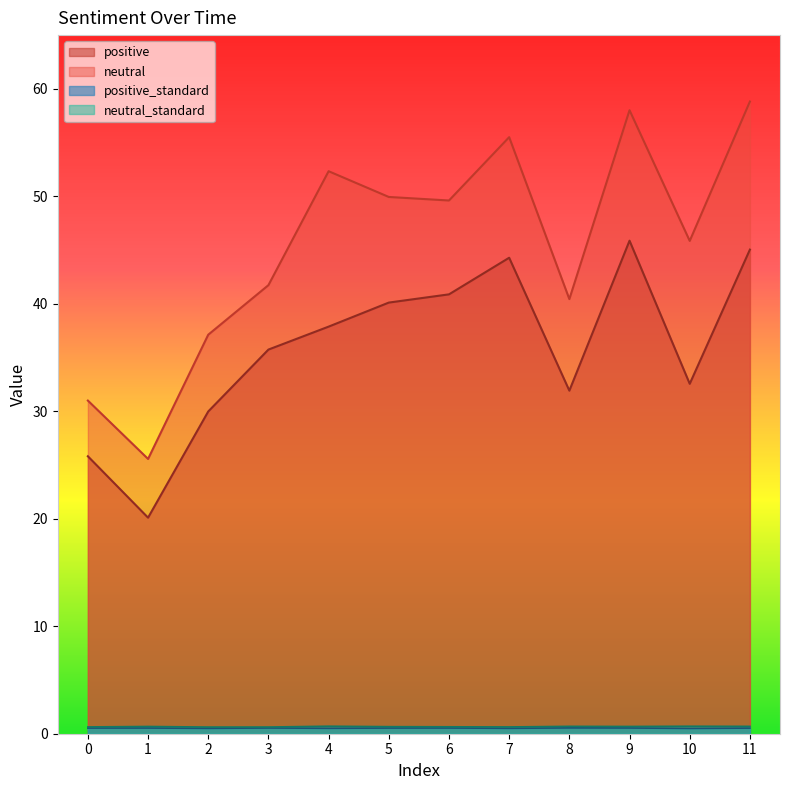

What is the total value across all series at 0?

58.0